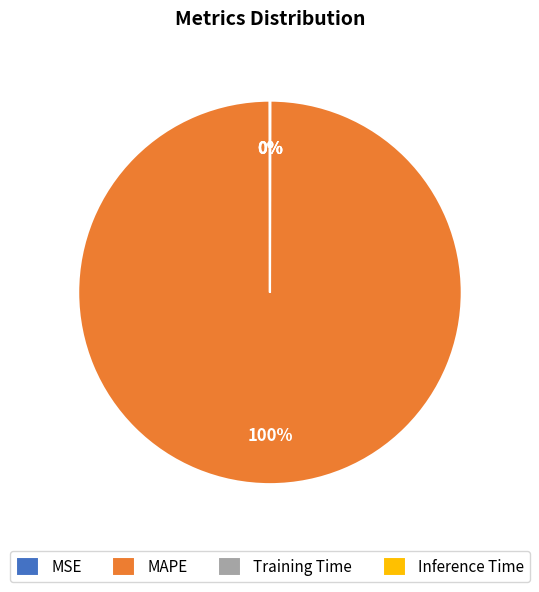

True or false: MAPE accounts for 100% of the total.

True